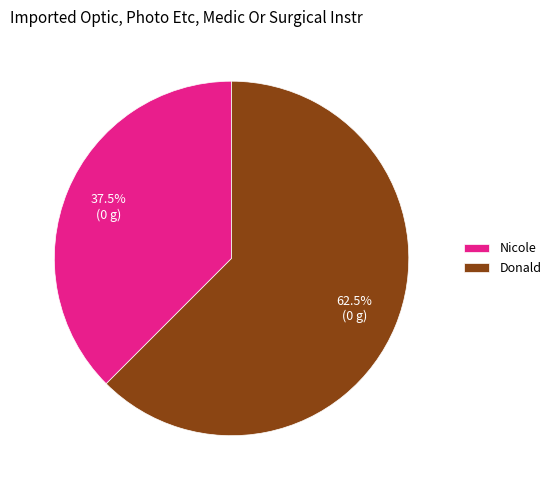

Is there a majority slice in this chart?

Yes